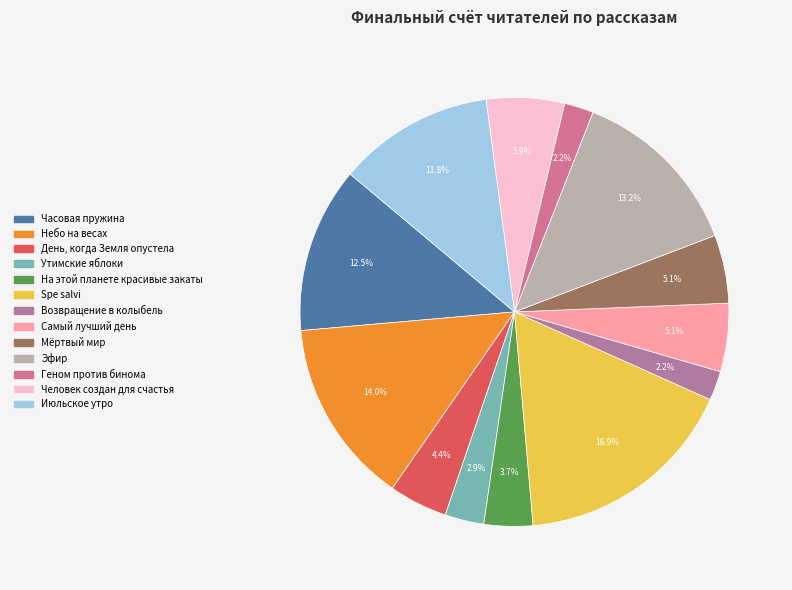

Which category has the biggest portion of the pie?

Spe salvi